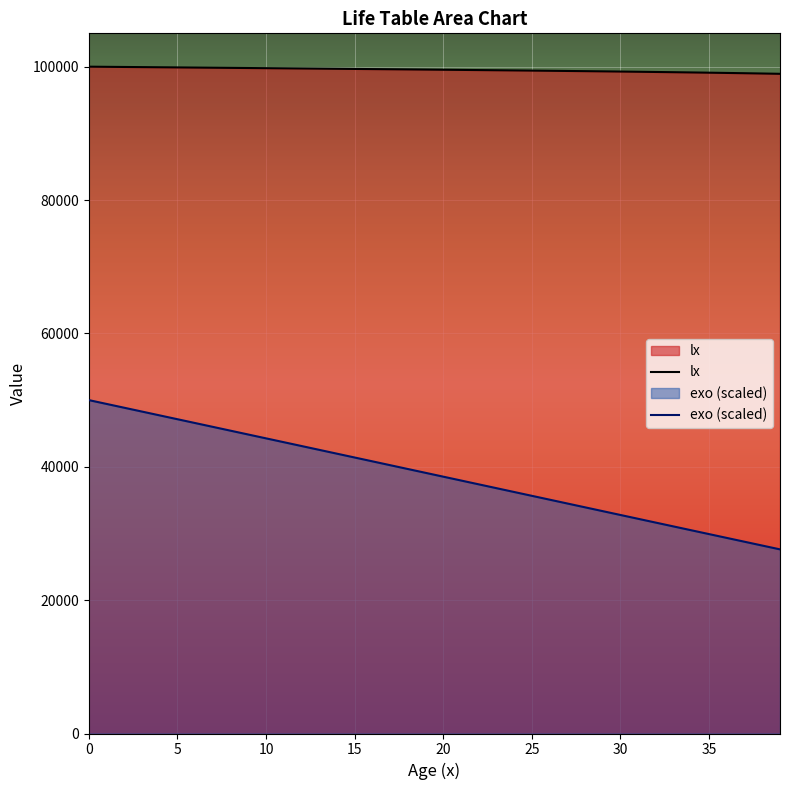

Reading left to right, what are all the values shown in this chart?

lx: 100000.0	99977.7	99955.4	99933.1	99910.7	99888.2	99865.7	99843.2	99820.6	99797.9	99775.1	99752.3	99729.3	99706.2	99682.9	99659.6	99636.0	99612.2	99588.2	99564.0	99539.4	99514.6	99489.4	99463.8	99437.7	99411.1	99384.0	99356.2	99327.6	99298.3	99268.0	99236.7	99204.2	99170.4	99135.2	99098.2	99059.5	99018.6	98975.4	98929.6
exo: 50000.0	49426.7	48853.3	48279.8	47706.2	47132.5	46558.7	45984.8	45410.8	44836.7	44262.5	43688.2	43113.9	42539.4	41964.9	41390.4	40815.7	40241.0	39666.3	39091.5	38516.8	37941.9	37367.1	36792.3	36217.5	35642.8	35068.1	34493.5	33918.9	33344.5	32770.2	32196.1	31622.2	31048.5	30475.1	29902.0	29329.2	28756.9	28184.9	27613.5